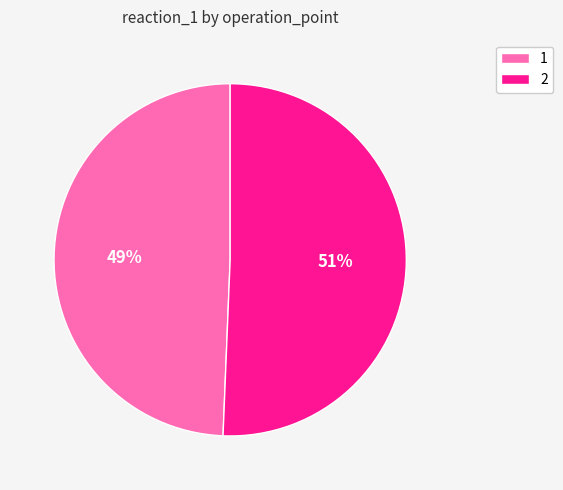

Which category has the smallest portion of the pie?

1